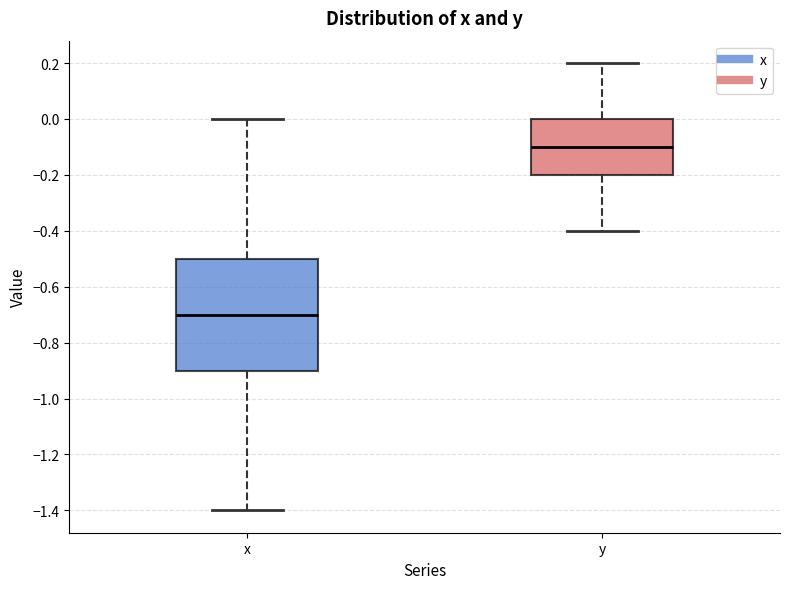

Which box has the lowest median line?

x